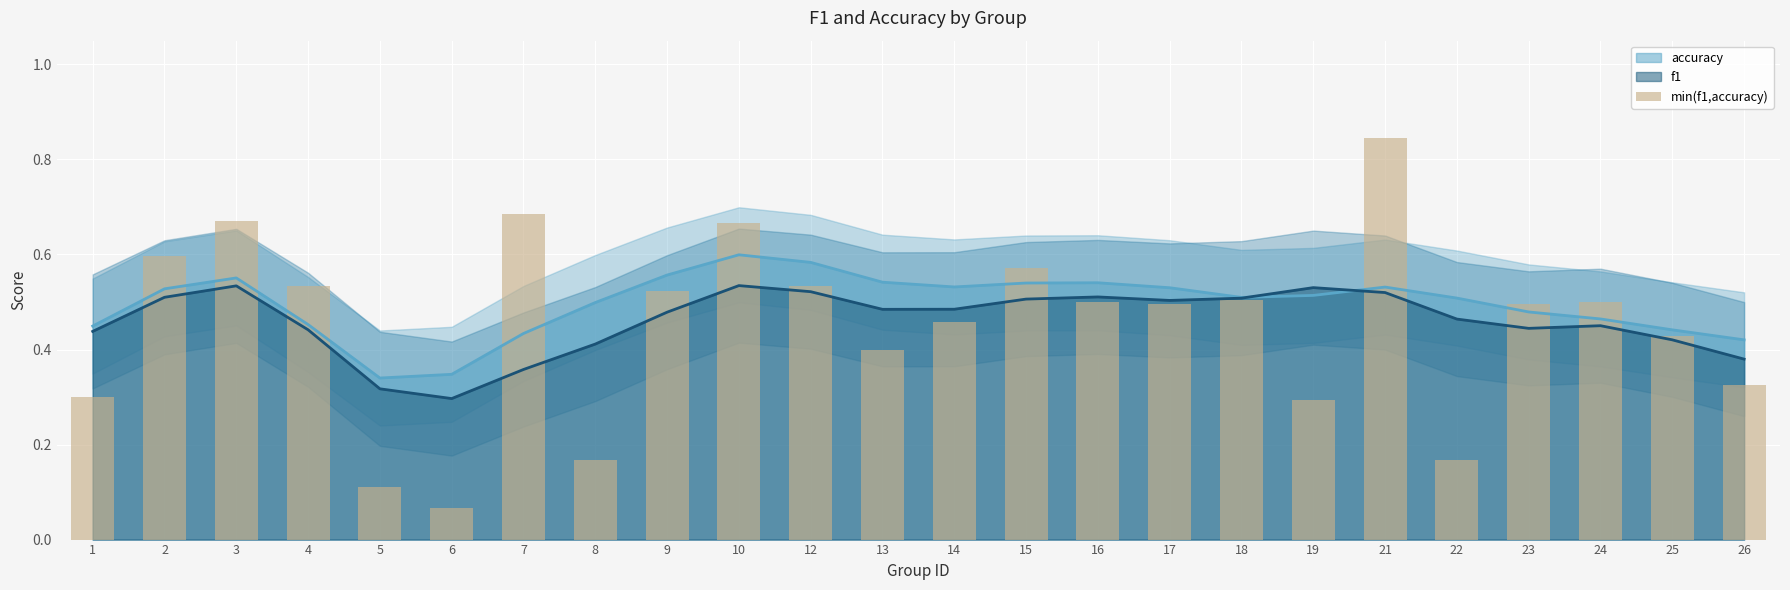

Between 15 and 26, which is larger?

15